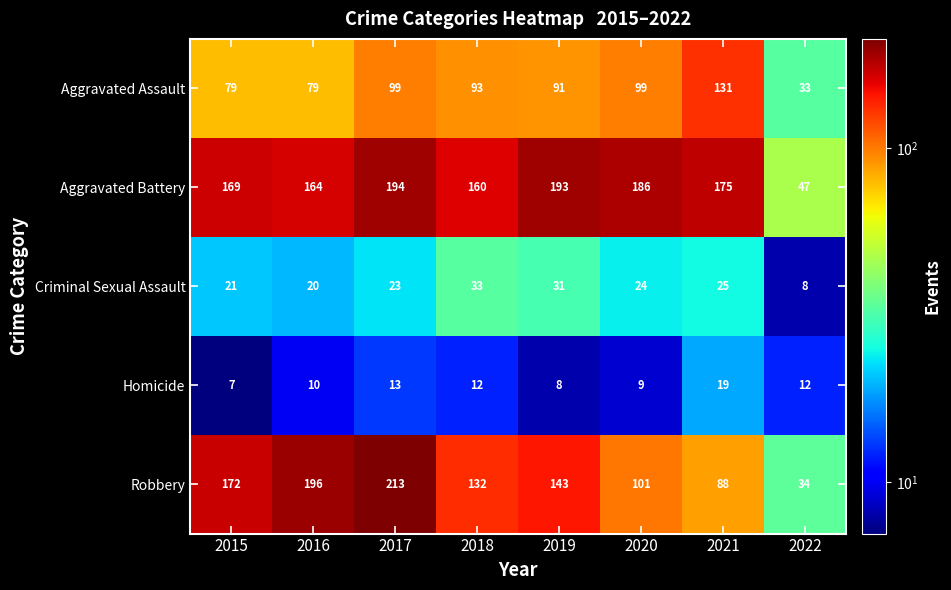

Is it true that Criminal Sexual Assault equals 46 at 2019?

False